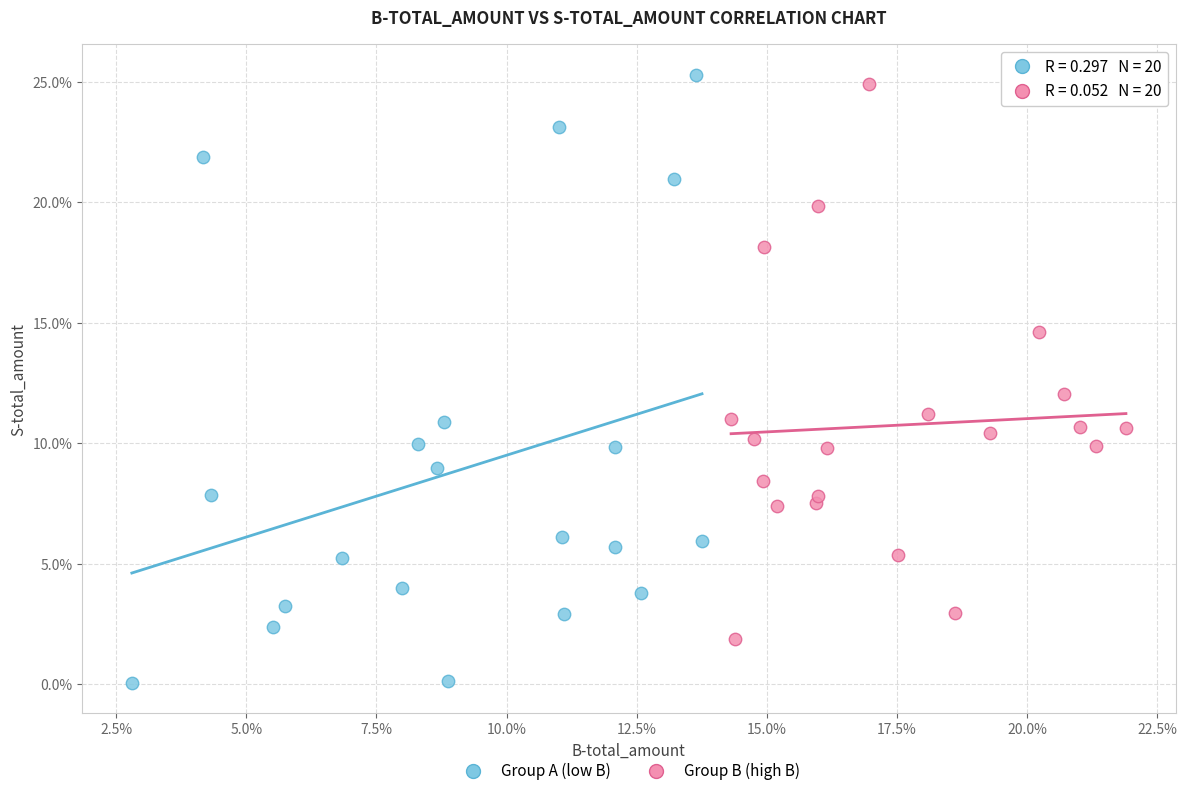

What are all the series names shown in the legend?

Group A (low B), Group B (high B)